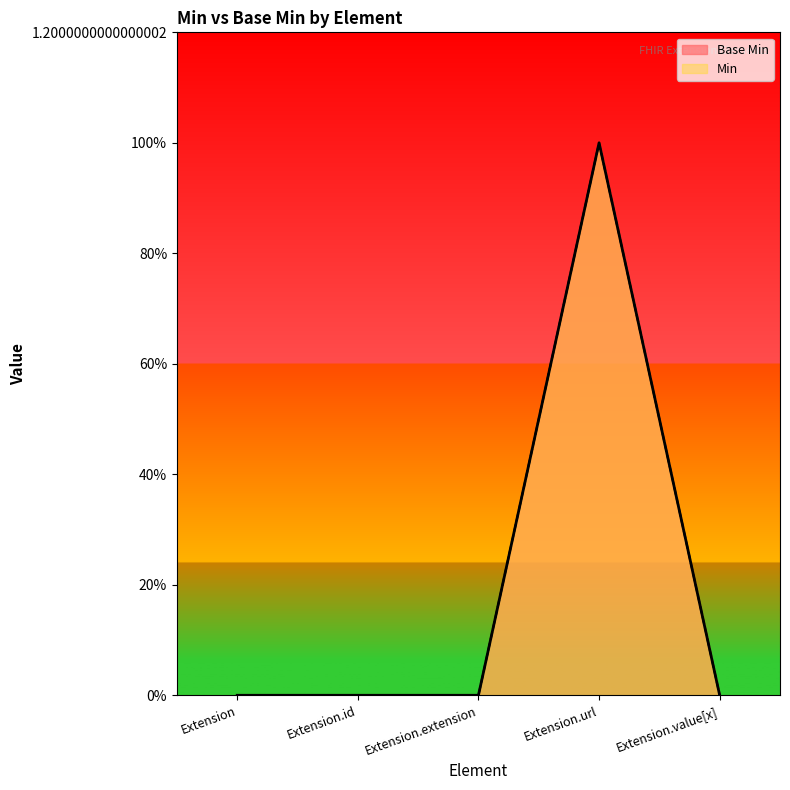

True or false: Base Min and Min cross at least once.

False